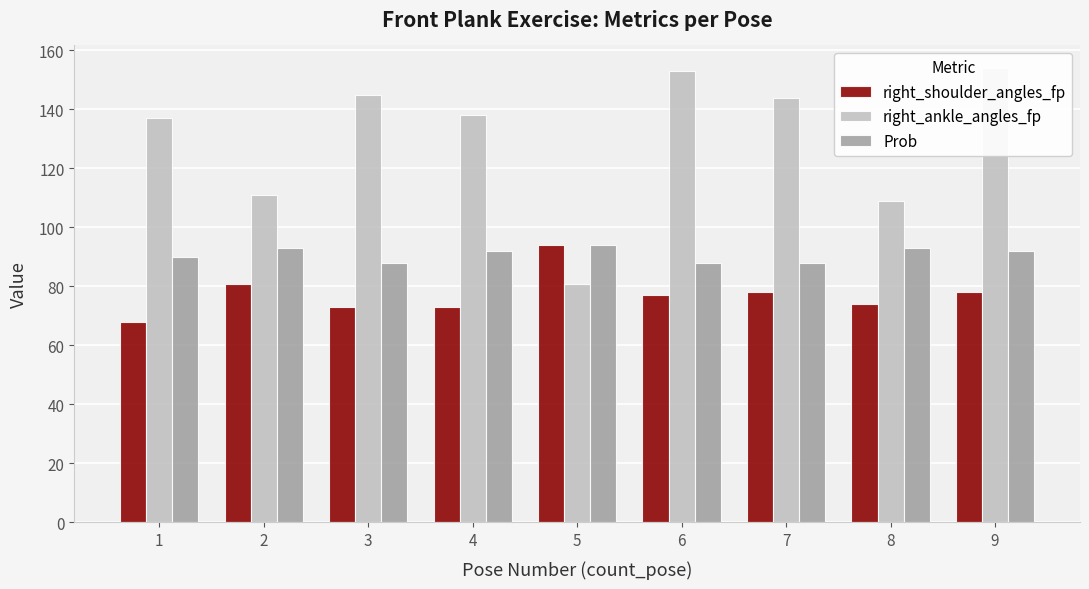

At which label is right_shoulder_angles_fp closest to 81?

2